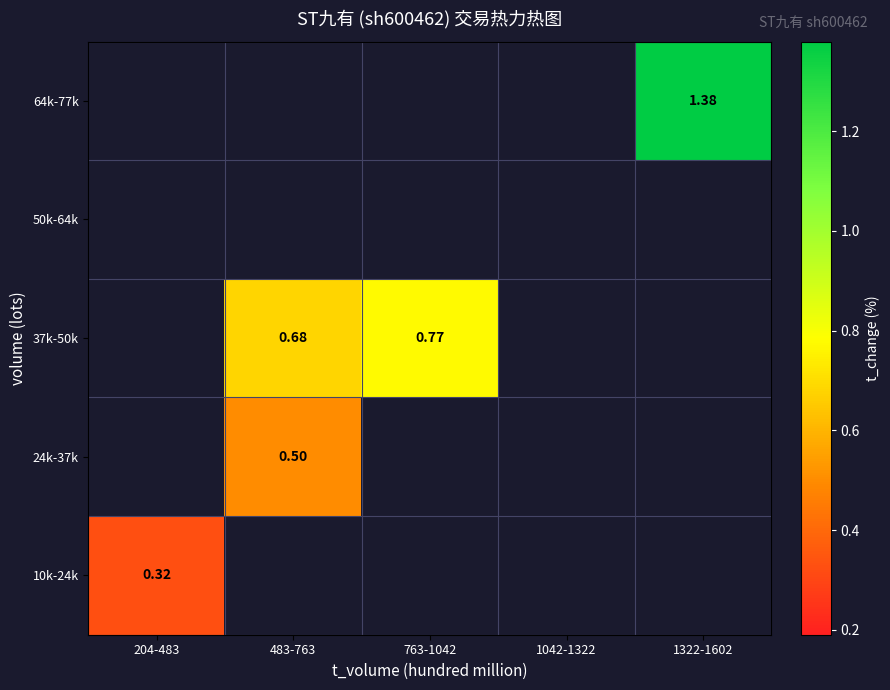

Which category has the highest value across all series?

1322-1602